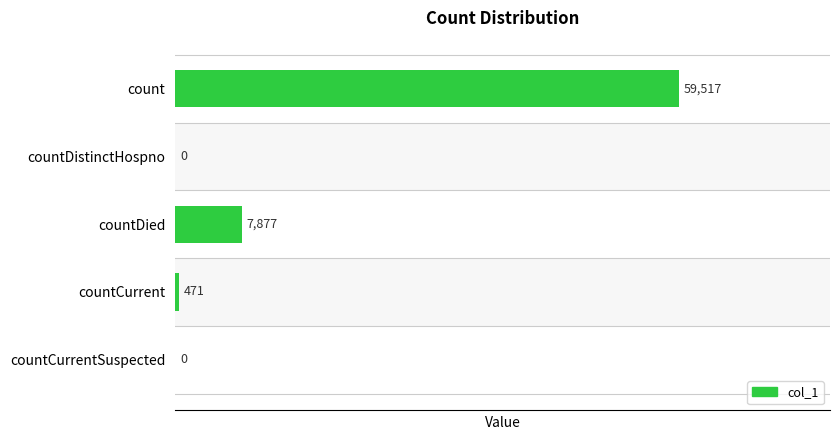

Count the number of data series in this chart.

1